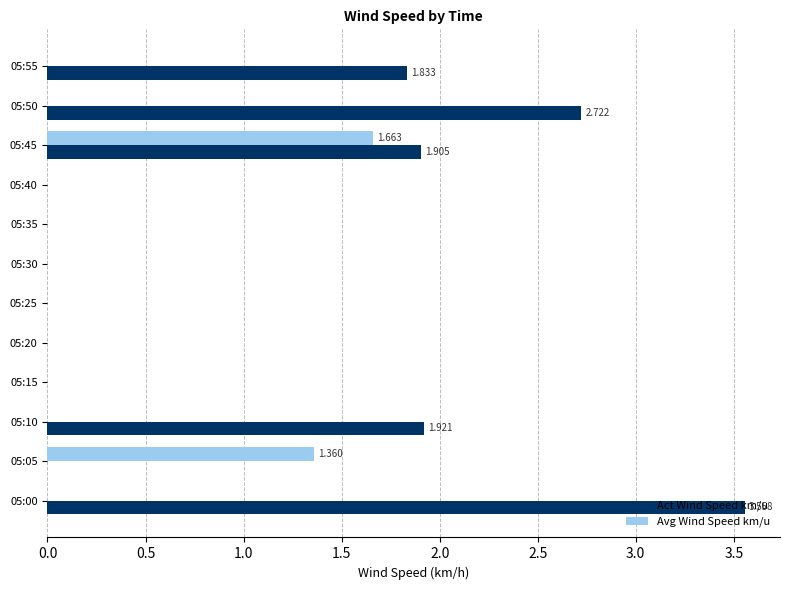

Which series has the largest total across all categories?

Act Wind Speed km/u